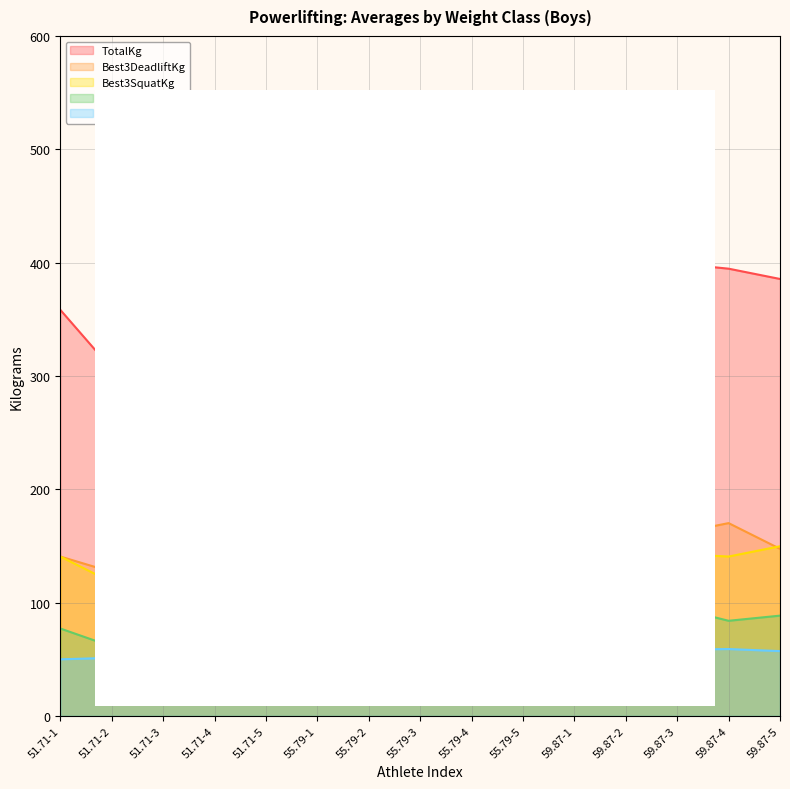

What is the minimum value for Best3SquatKg?

90.7